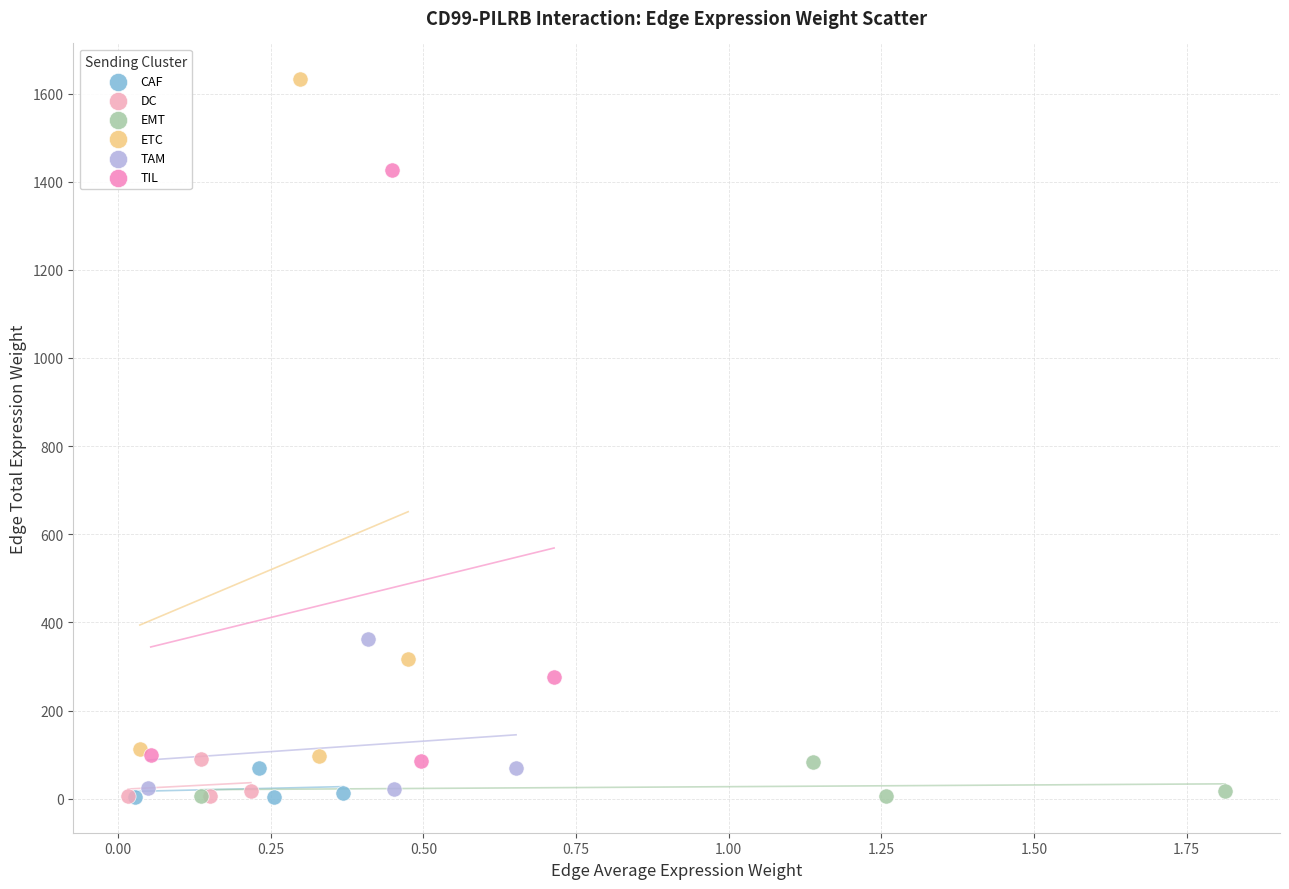

Which series has the largest Y range (max minus min)?

ETC